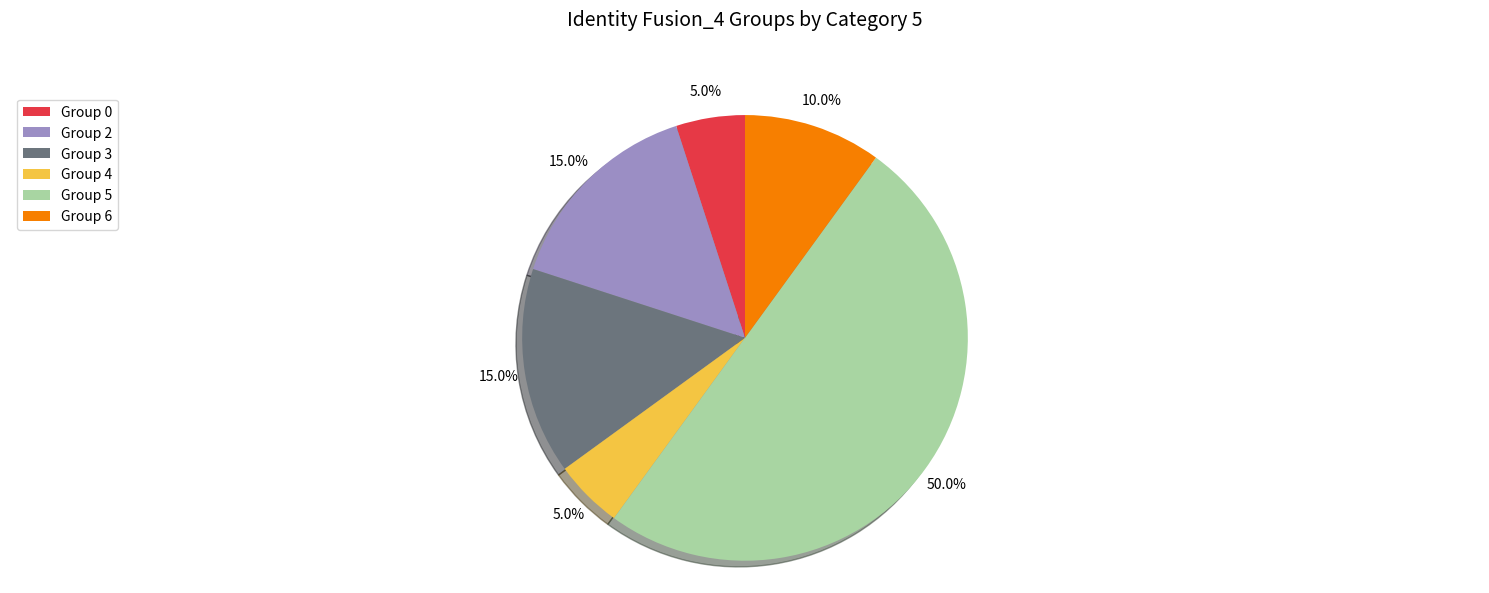

What is the largest slice in the pie chart?

Group 5